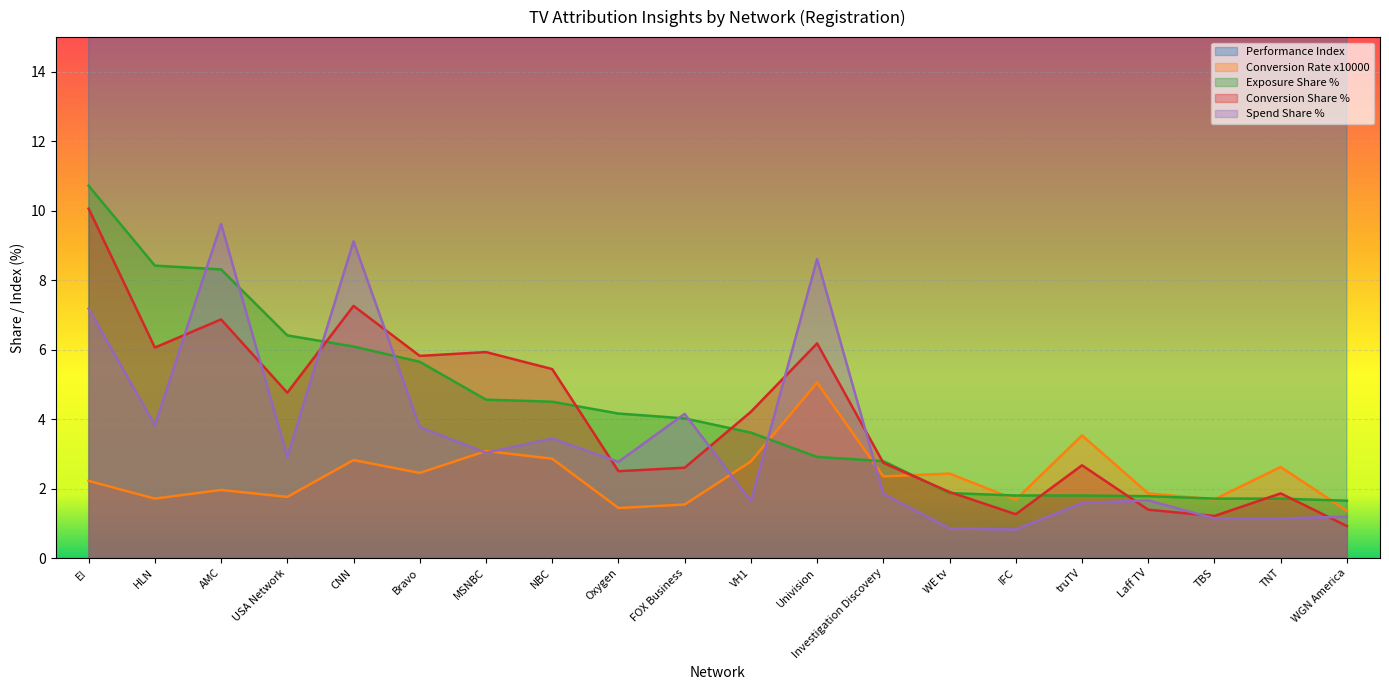

Is it true that Conversion Share % equals 2.7 at VH1?

False